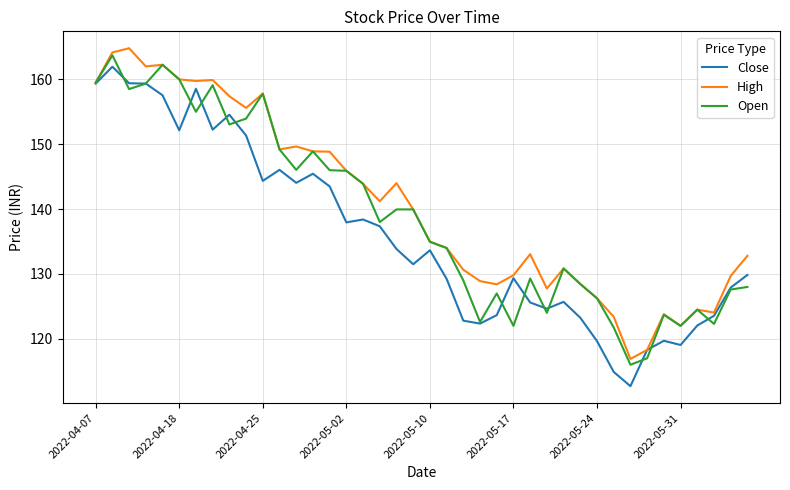

What is the minimum value shown in the chart?

112.7